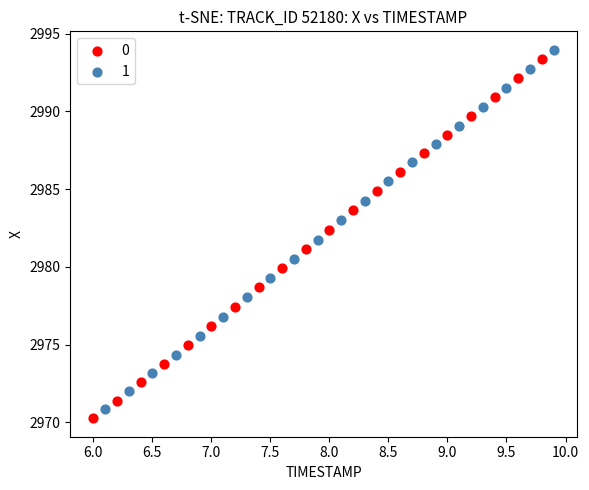

Which series contains the highest Y value?

1